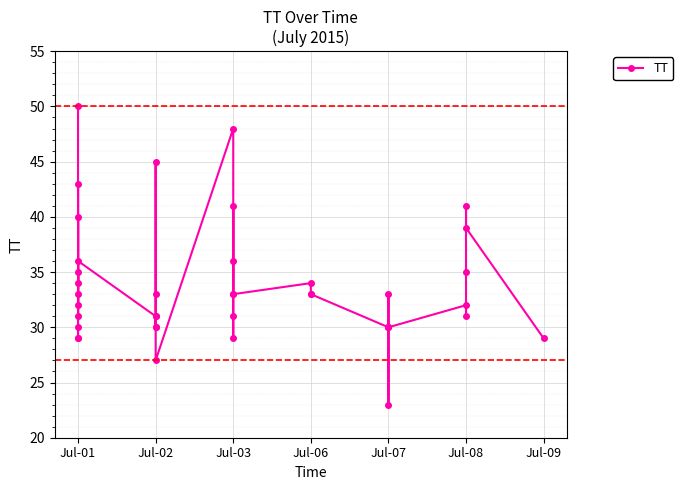

At which label does the data first exceed 33?

Jul-01